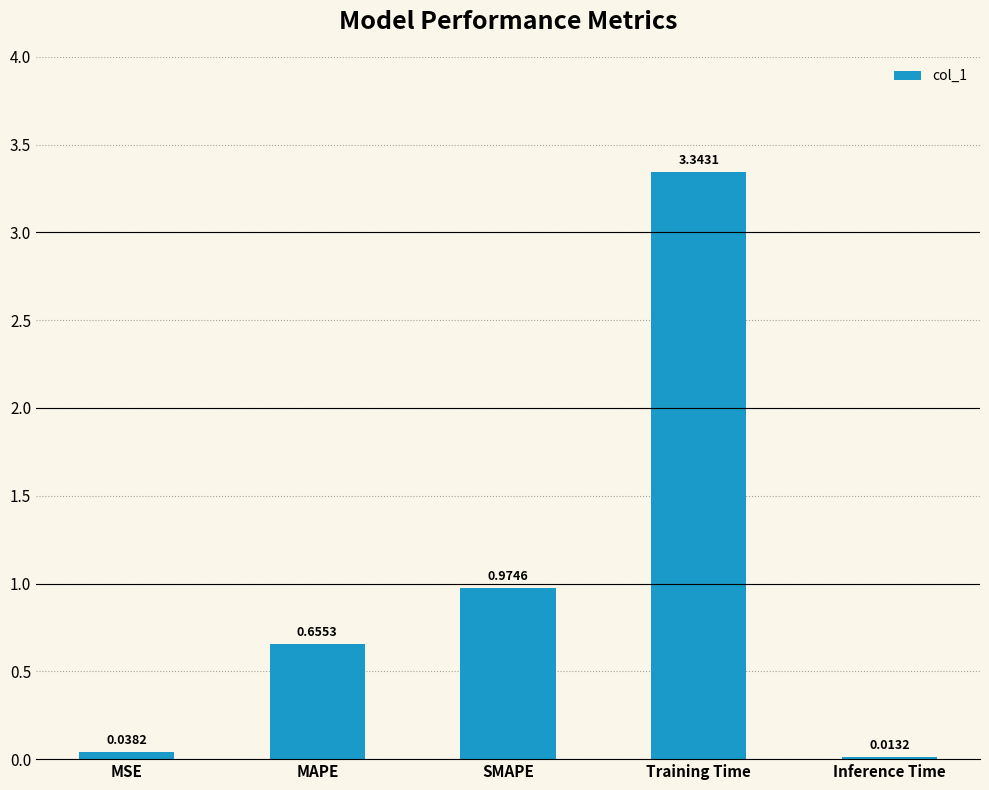

What is the difference between the values at SMAPE and Training Time?

2.4